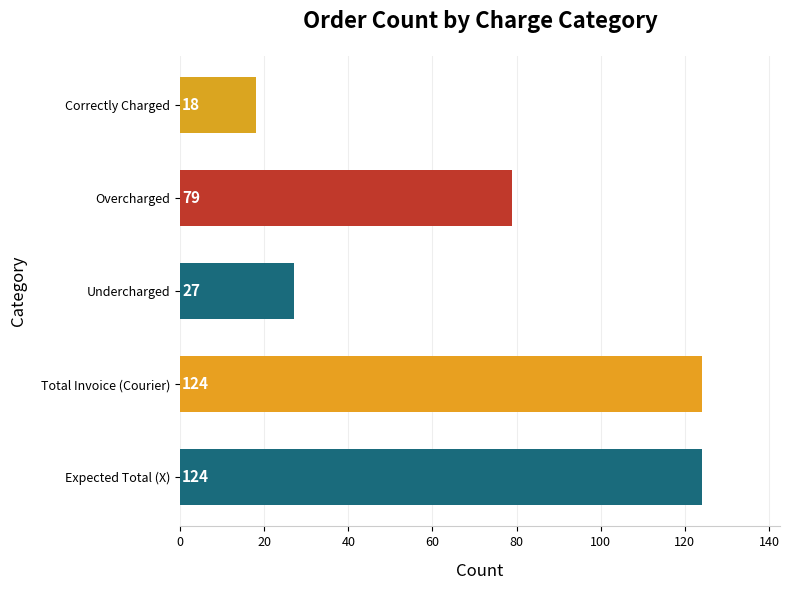

Between Total Invoice (Courier) and Undercharged, which is larger?

Total Invoice (Courier)